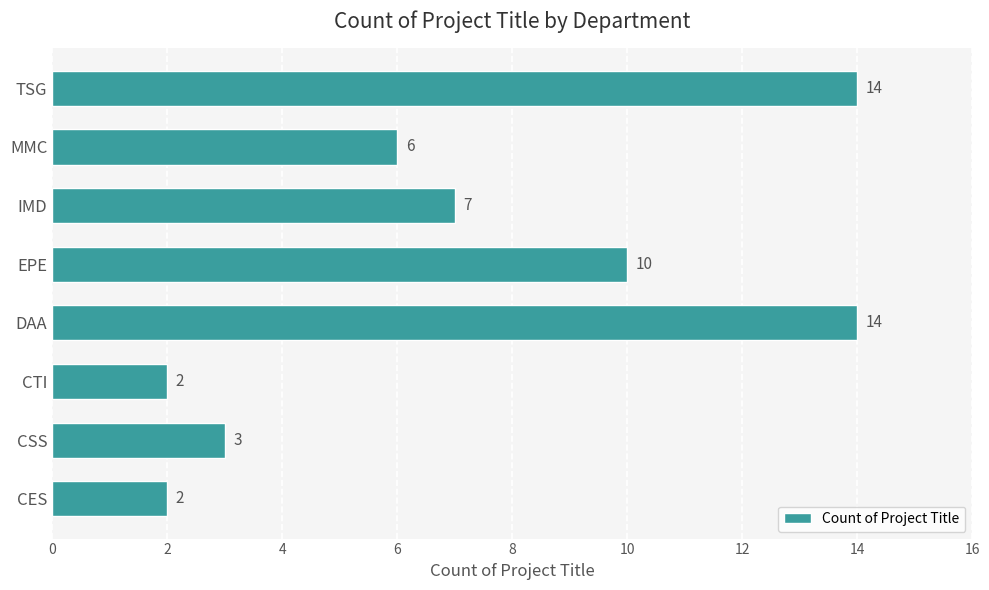

True or false: the data shows 7 at IMD.

True